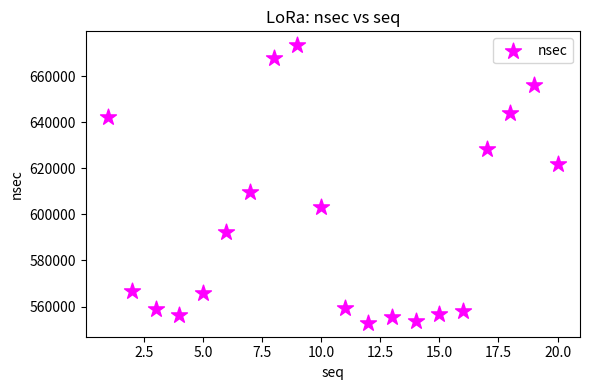

What is the range of X values (max minus min)?

19